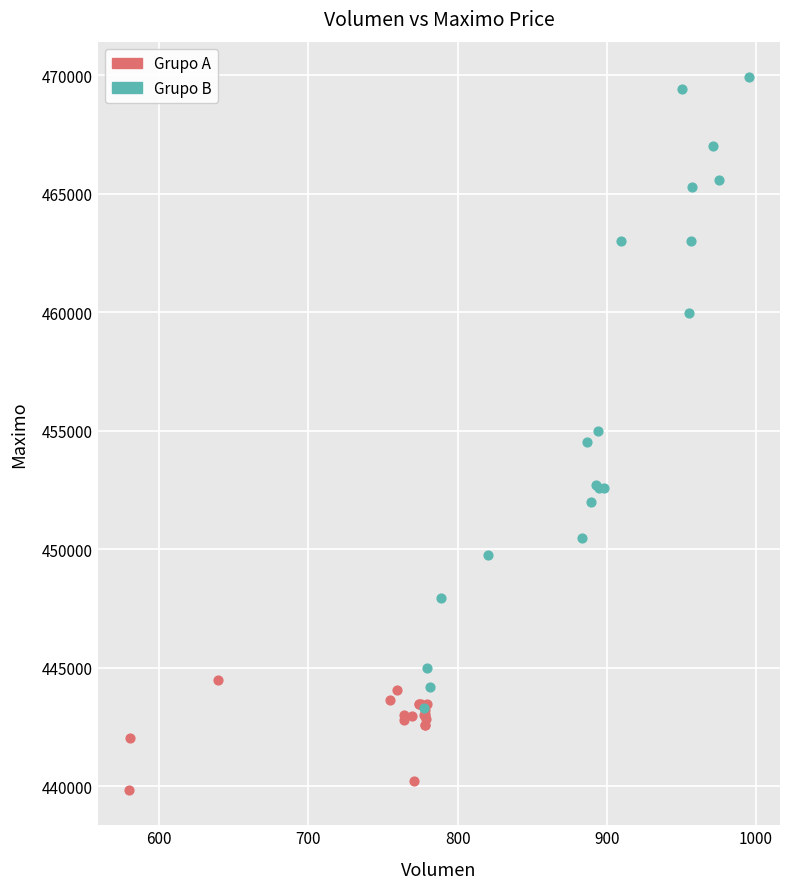

What are all the series names shown in the legend?

Grupo A, Grupo B